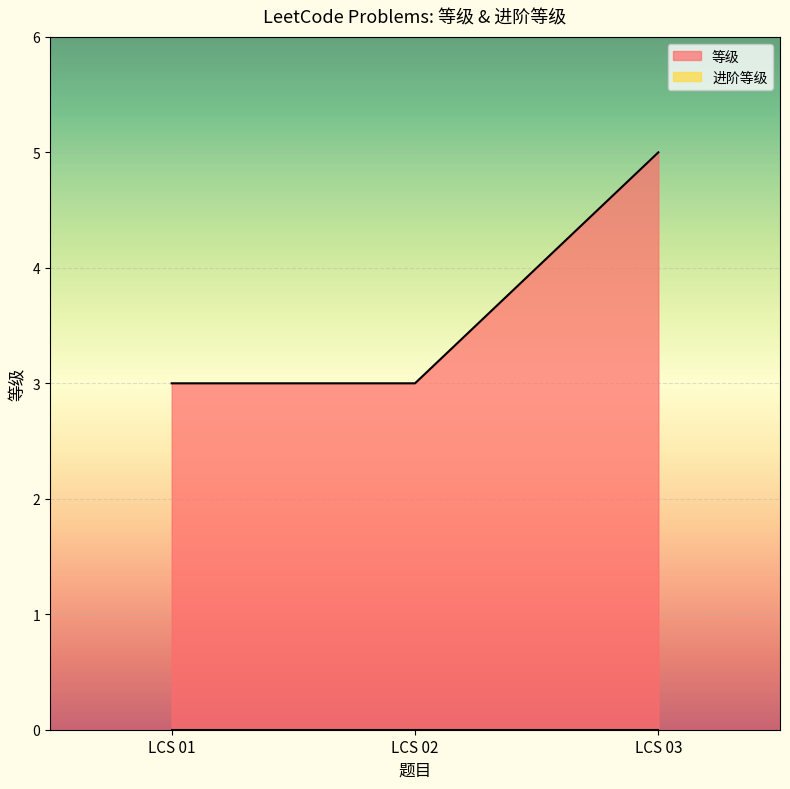

Does the chart display data point markers on the line(s)?

No